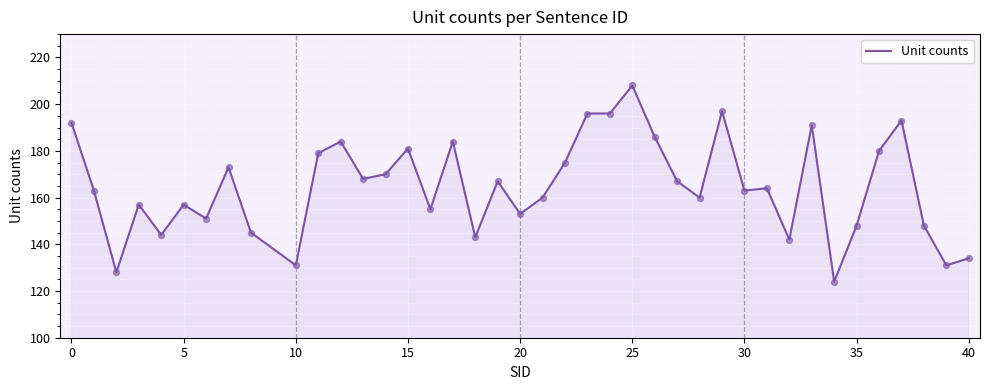

What is the maximum value shown in the chart?

208